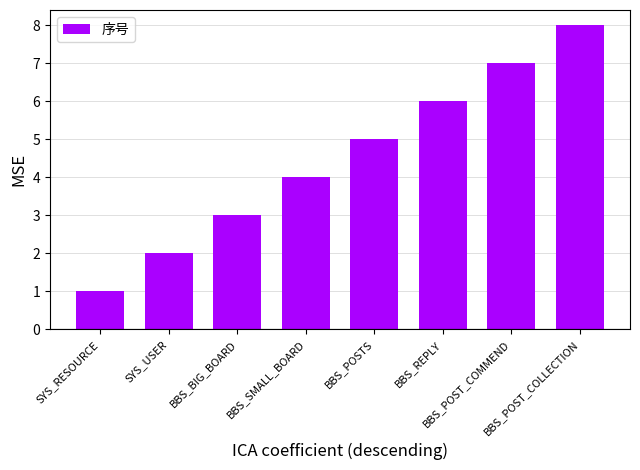

What is the minimum value shown in the chart?

1